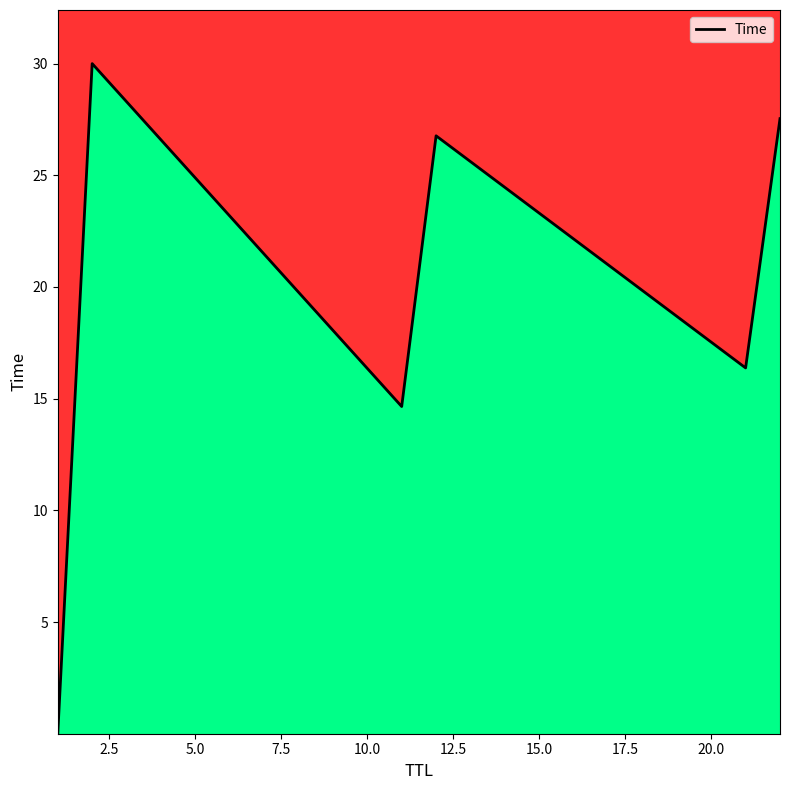

True or false: there are more than 1 points higher than both neighbors.

True